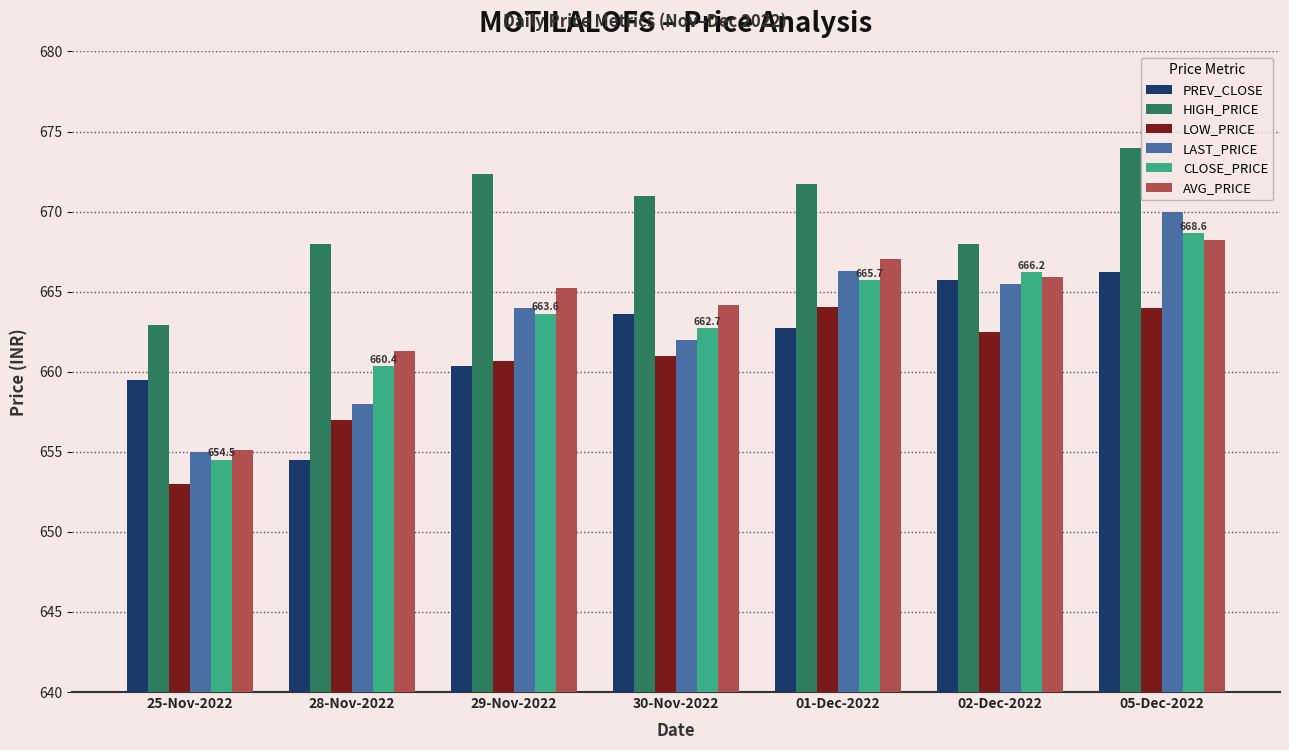

Which series has the largest range (max minus min)?

LAST_PRICE